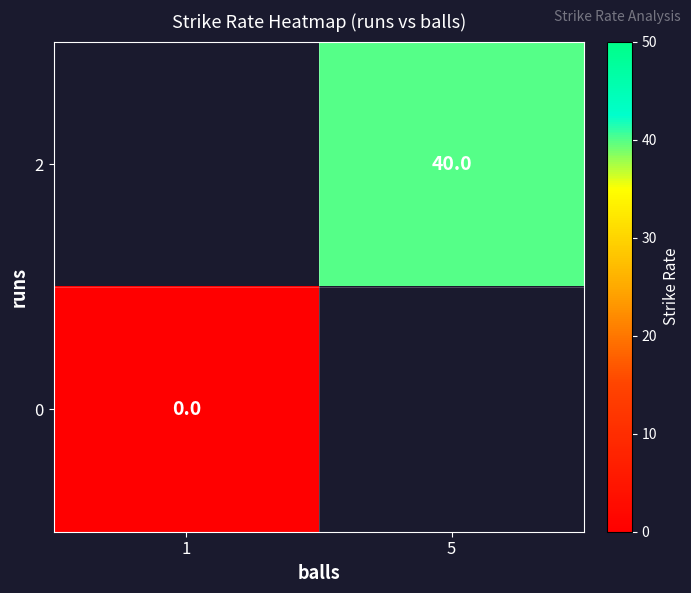

True or false: 2 has a value of 63 at 5.

False